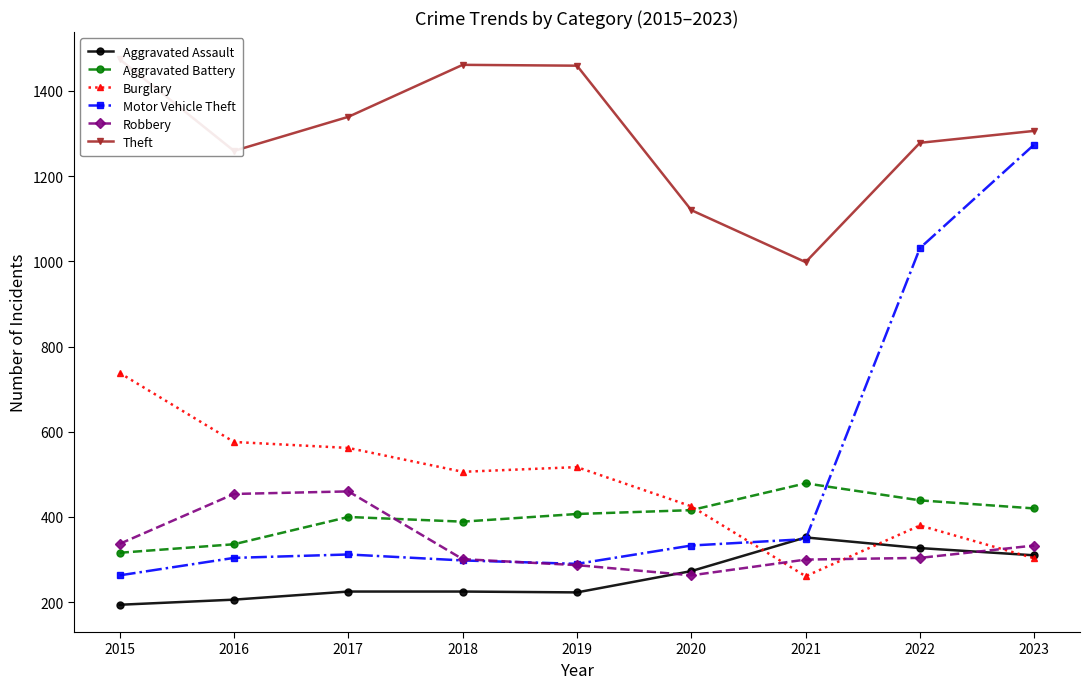

What is the value of the Burglary point at the 4th from the left?

506